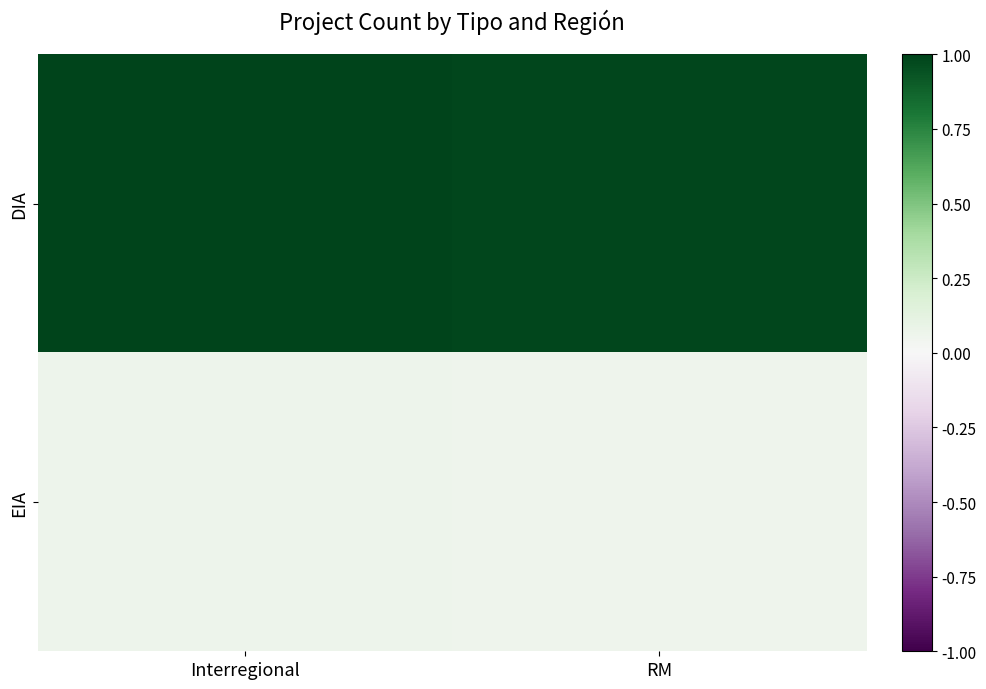

List the series in order of their overall mean, highest first.

DIA, EIA